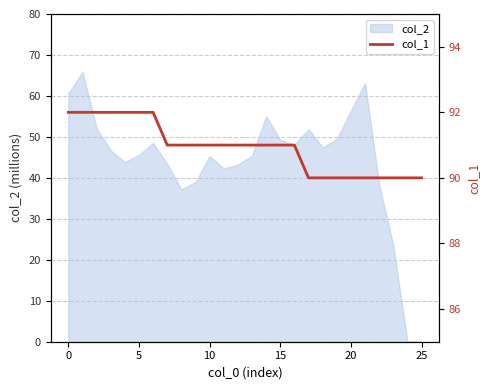

How many values are between 90 and 92?

26